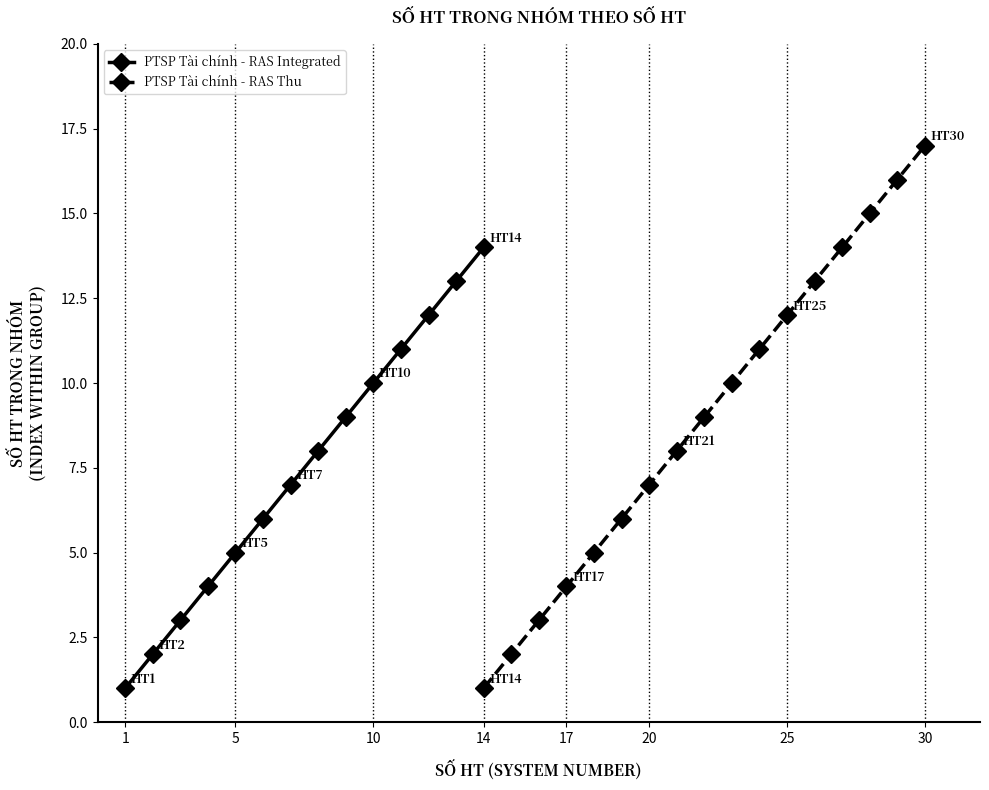

Which category has the highest value in the PTSP Tài chính - RAS Integrated series?

14